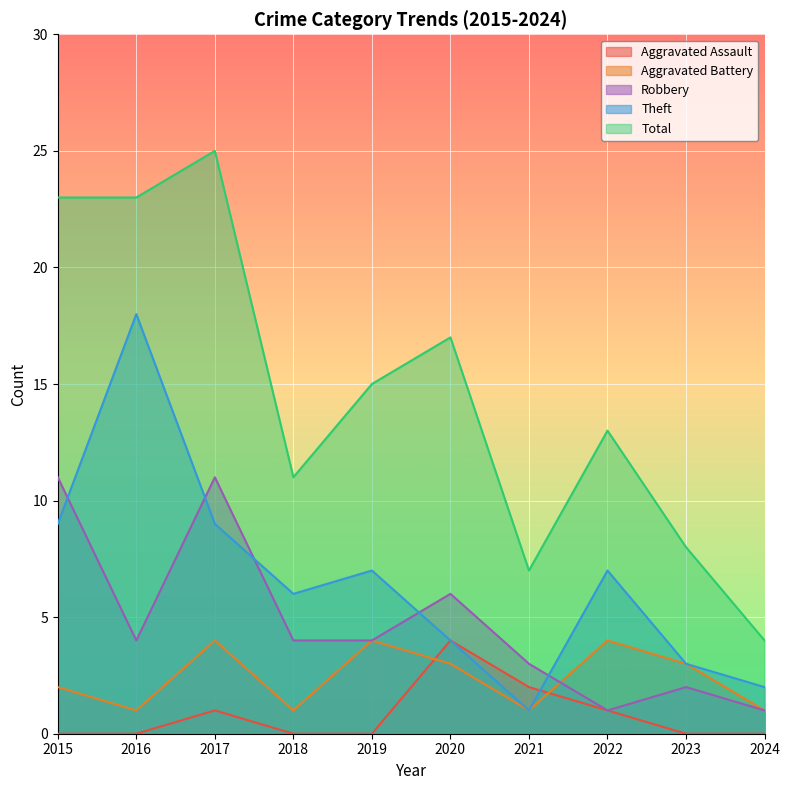

At which label is Aggravated Assault closest to 2?

2021